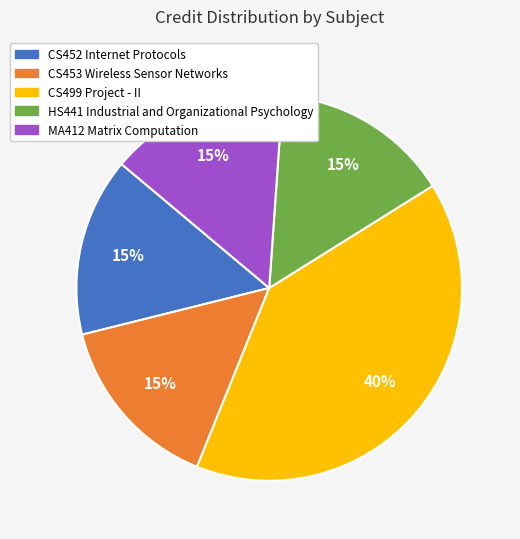

Which category has the biggest portion of the pie?

CS499 Project - II